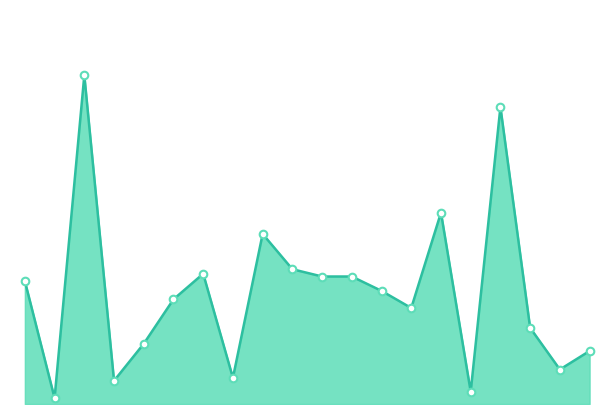

What is the total value across all series at 5?

13.7